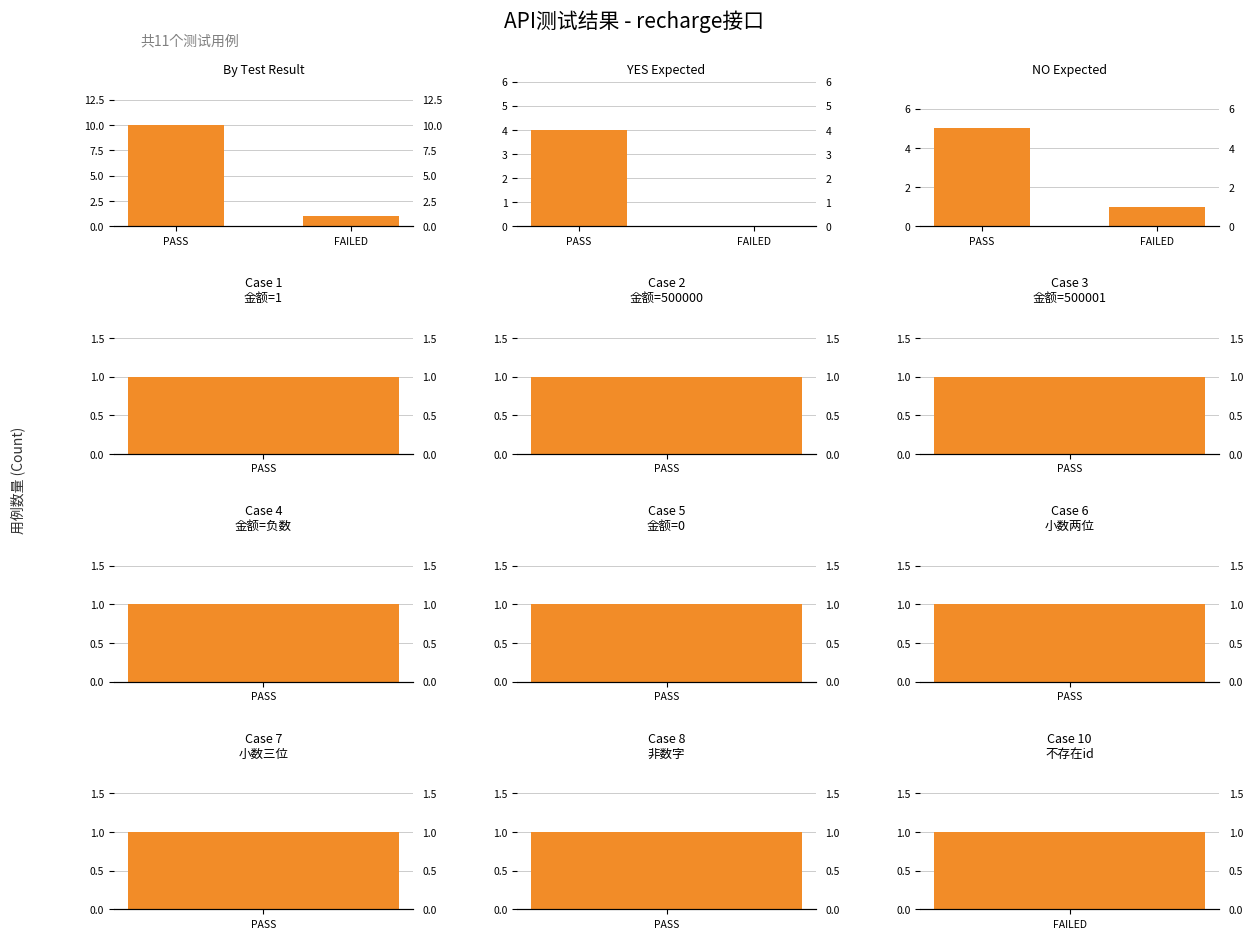

What is the maximum value shown in the chart?

10